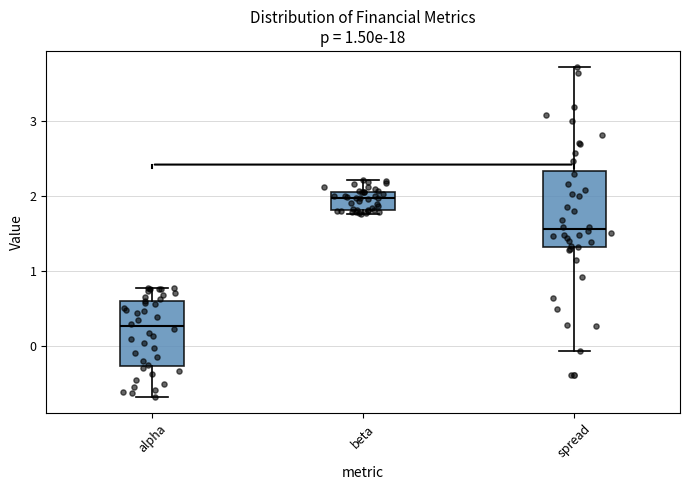

Which box is the tallest, from its lower edge to its upper edge?

spread